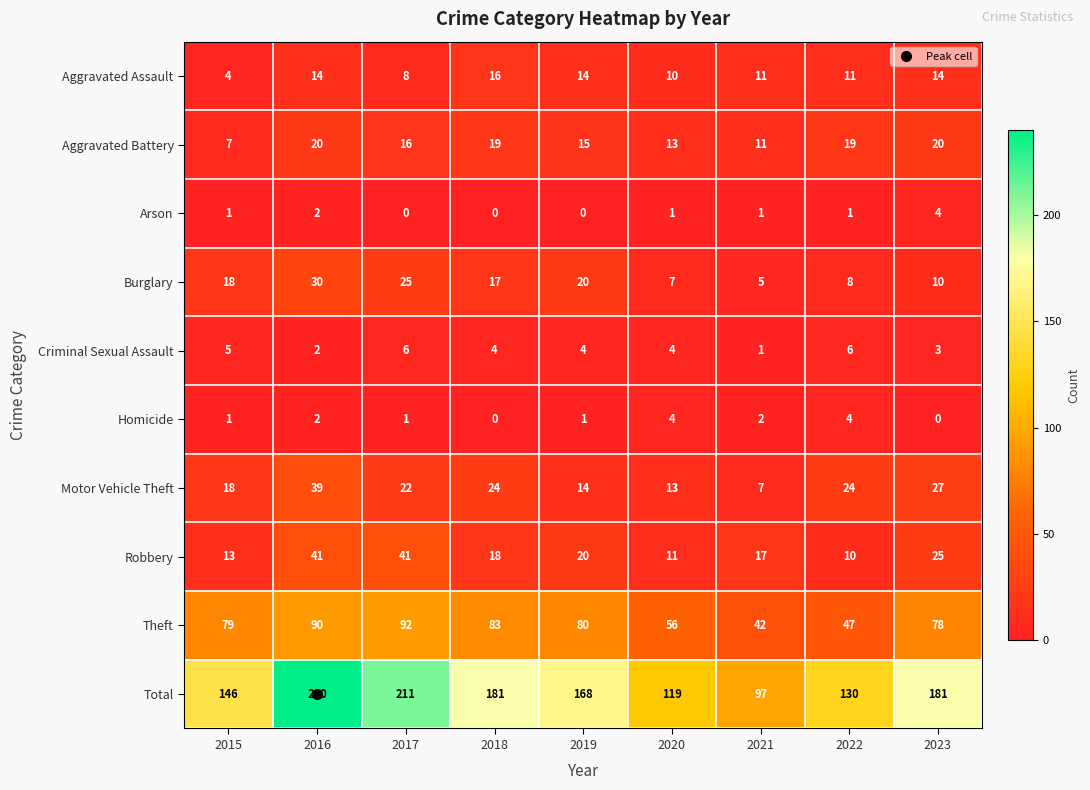

Where does the Criminal Sexual Assault series first go above 4?

2015